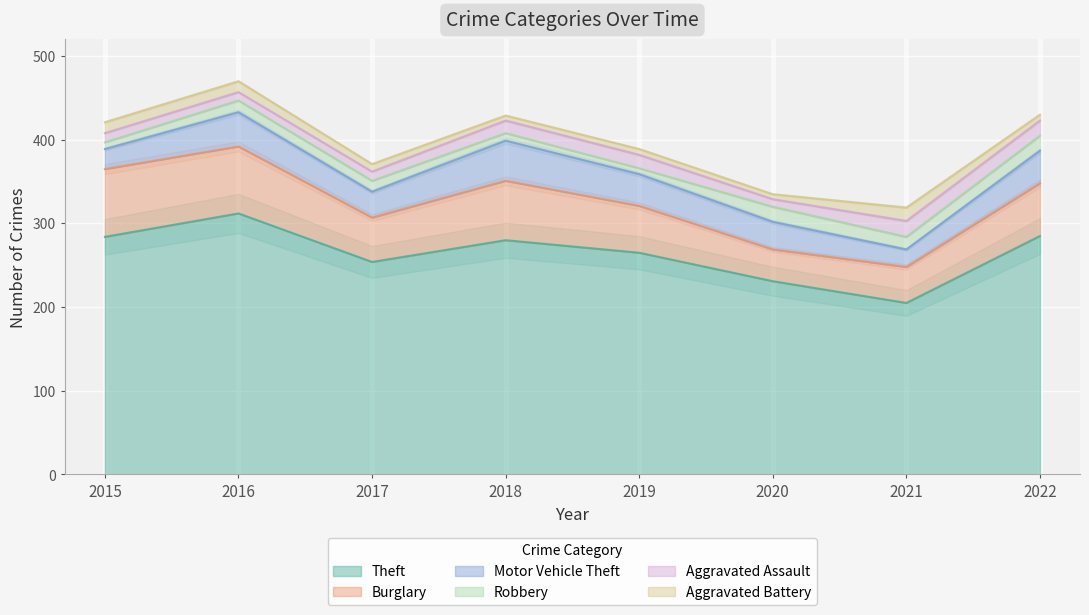

What is the difference between the maximum and minimum values in the Motor Vehicle Theft series?

27